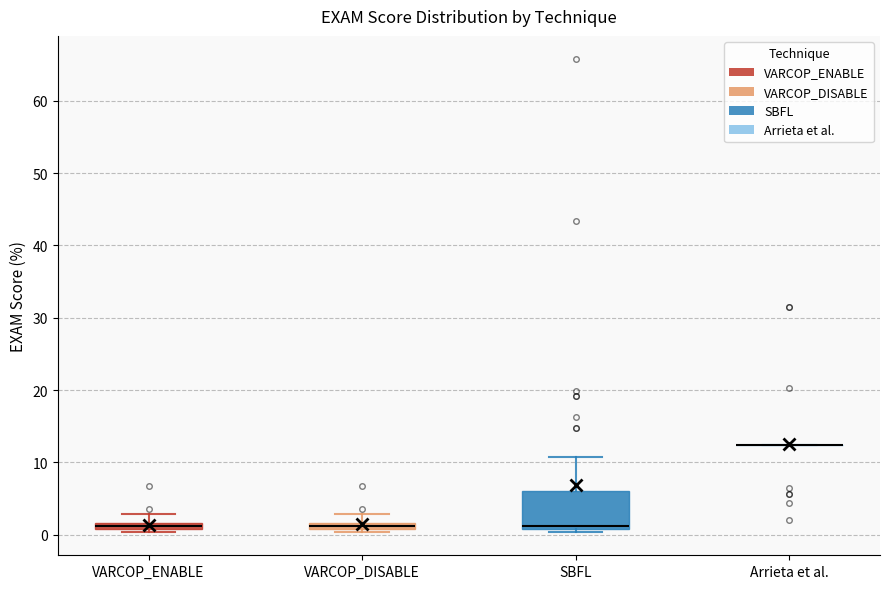

Which box is the tallest, from its lower edge to its upper edge?

SBFL